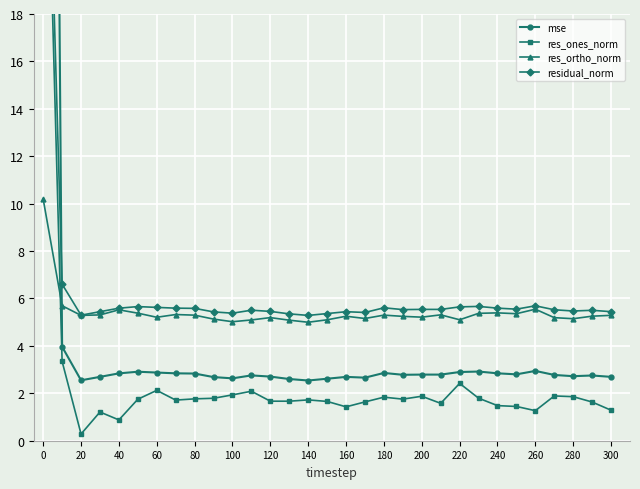

What is the difference between the second highest and minimum values in the res_ortho_norm series?

0.7